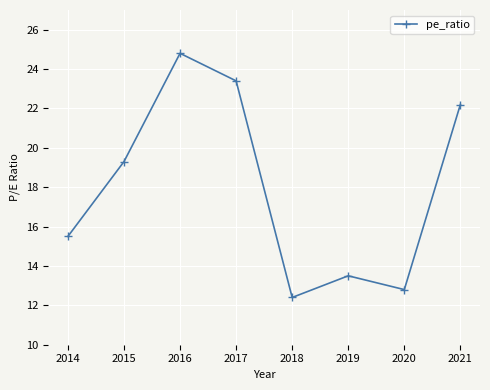

How many interior local peaks (higher than both neighbors) does the data have?

2